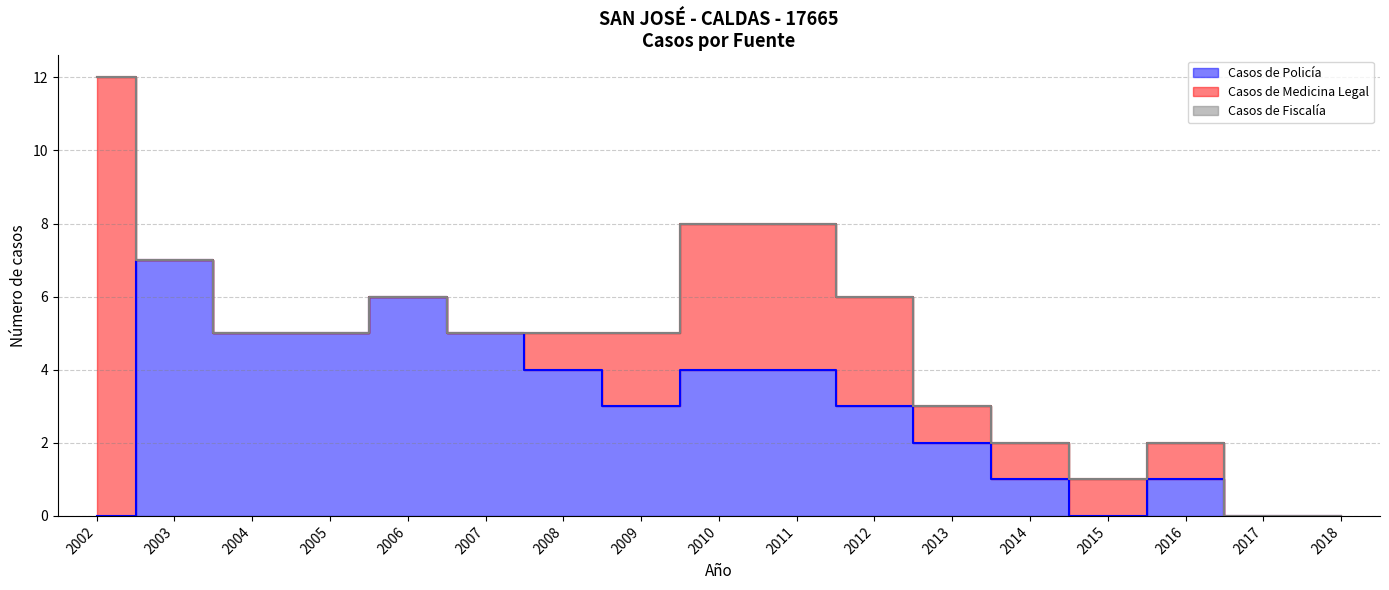

List the labels in order of Casos de Policía value, largest first.

2003, 2006, 2004, 2005, 2007, 2008, 2010, 2011, 2009, 2012, 2013, 2014, 2016, 2002, 2015, 2017, 2018